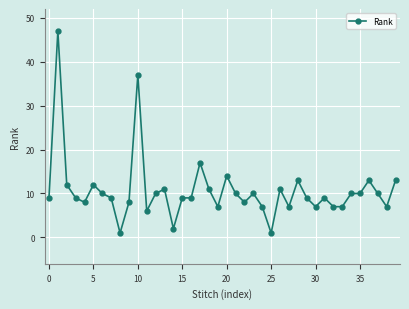

True or false: there are more than 0 points higher than both neighbors.

True